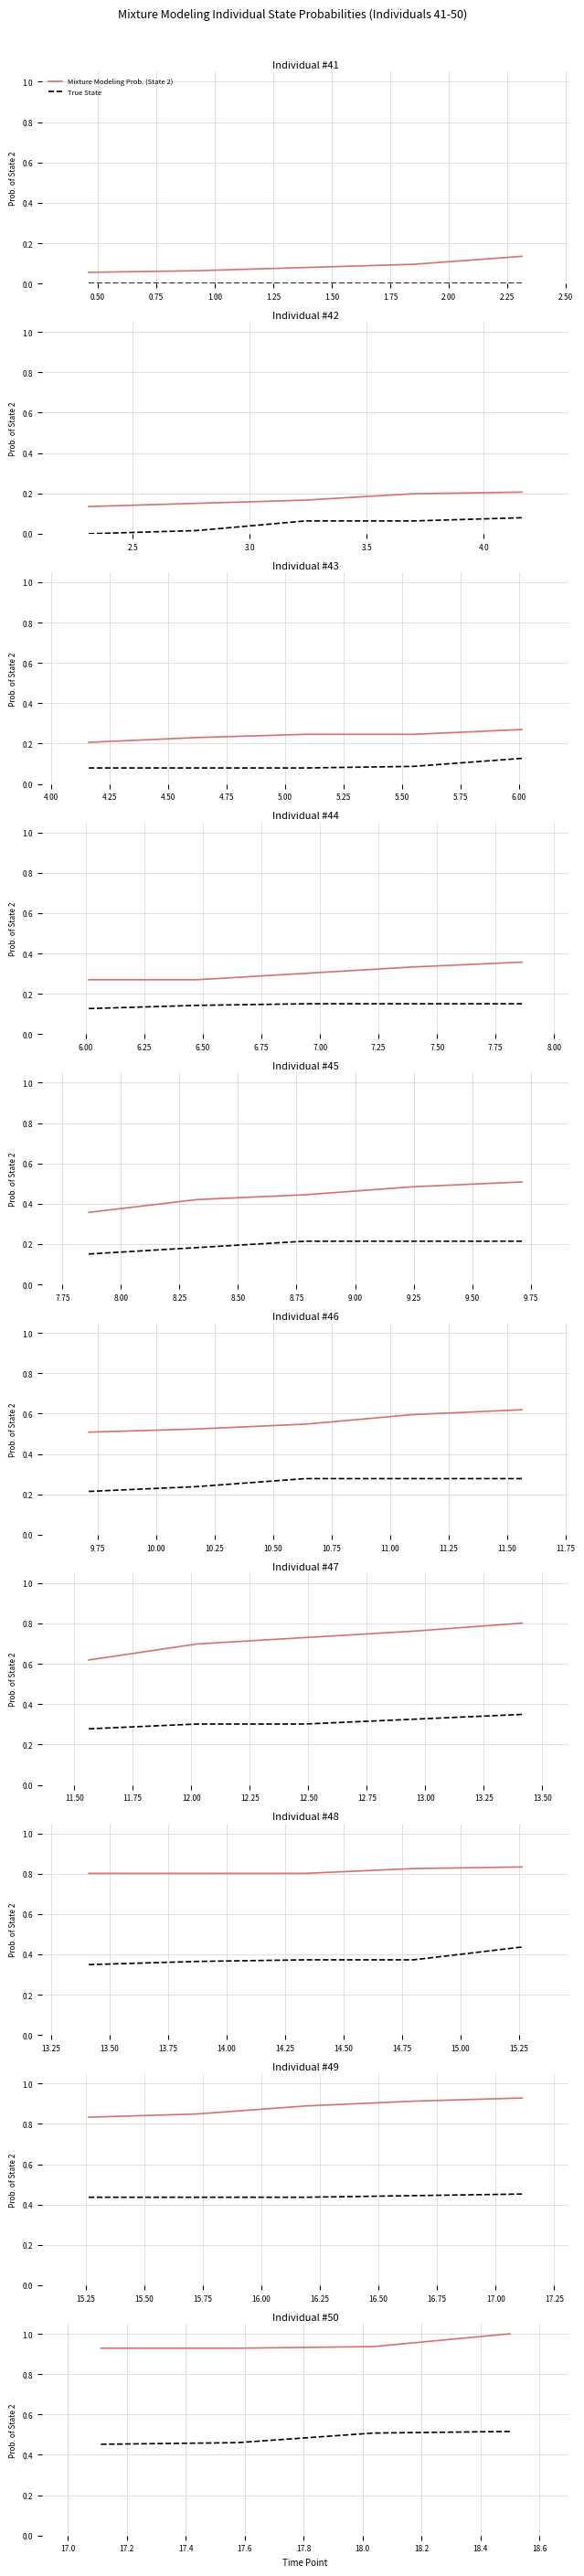

What is the smallest value displayed?

0.5